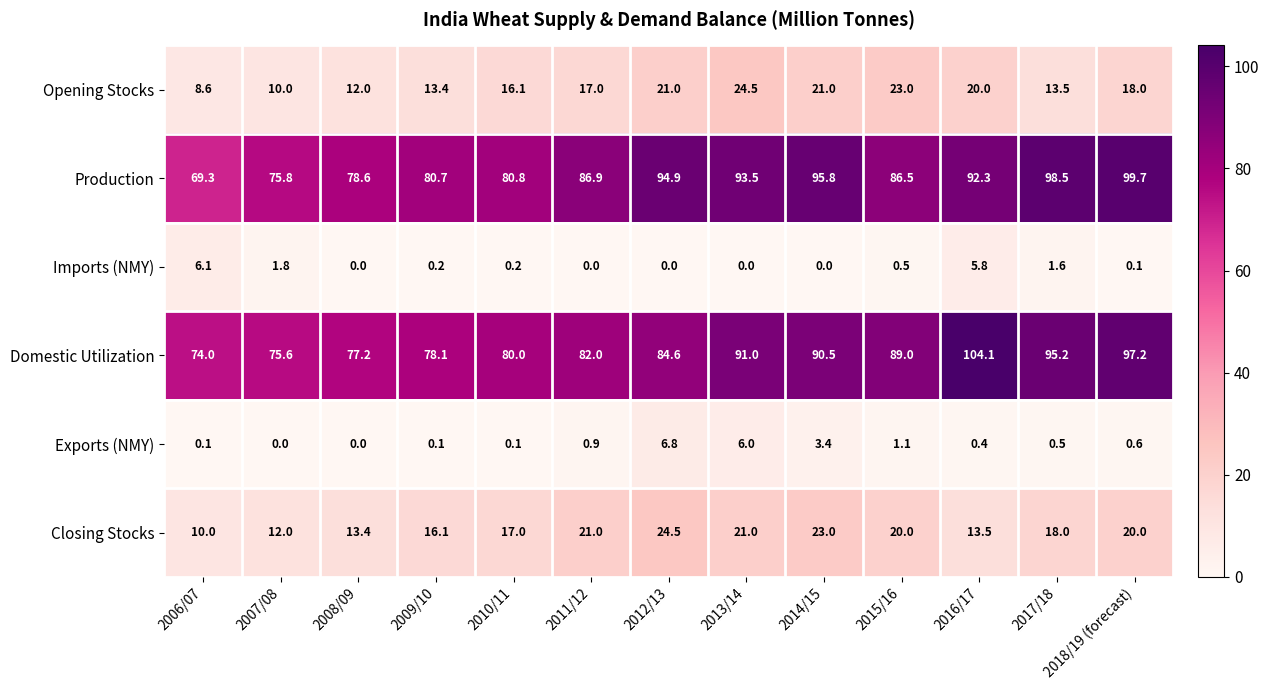

Which category has the highest value across all series?

2016/17